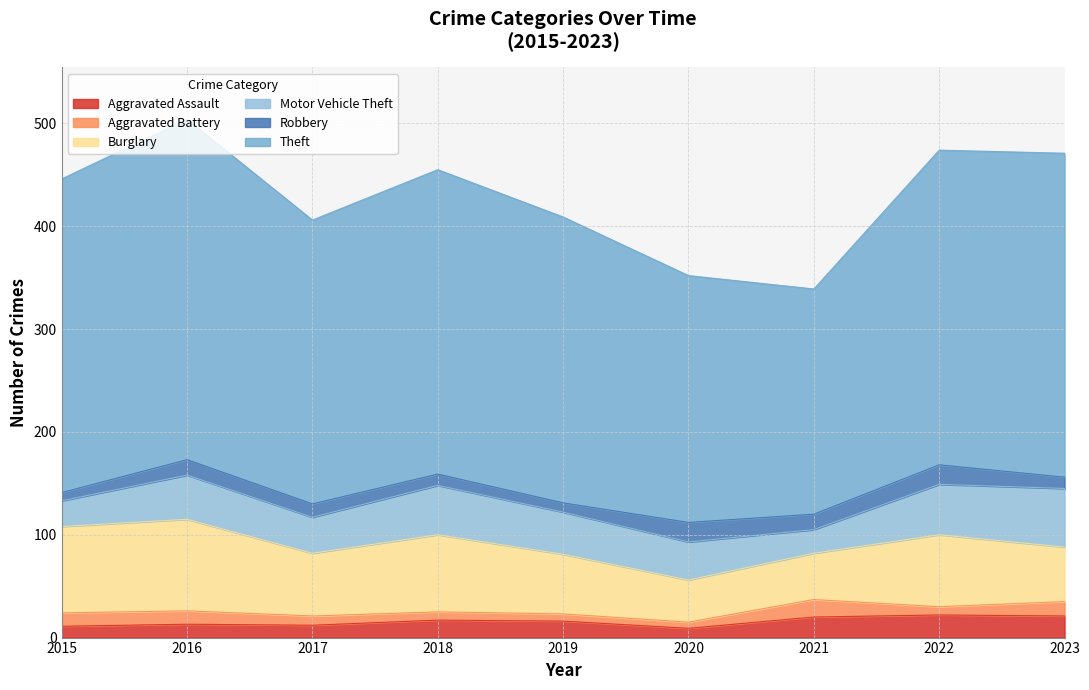

Does the chart display data point markers on the line(s)?

No